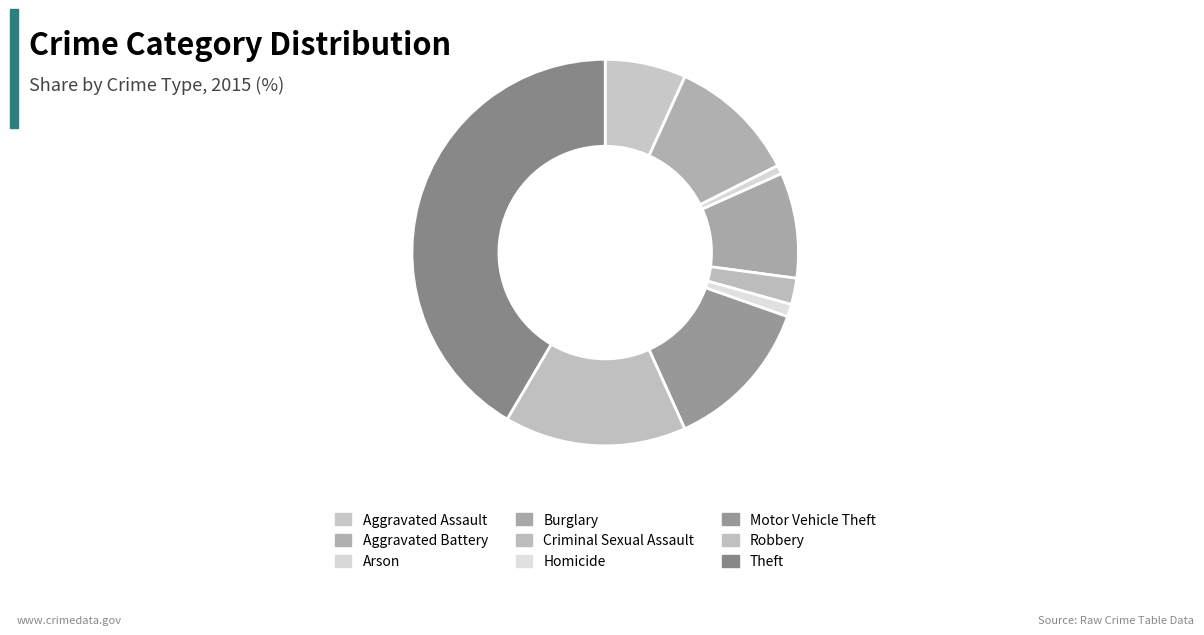

Which category has the smallest portion of the pie?

Arson